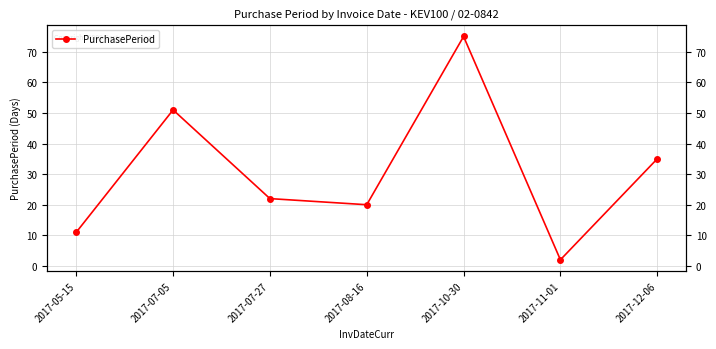

What is the change in value from 2017-10-30 to 2017-11-01?

-73